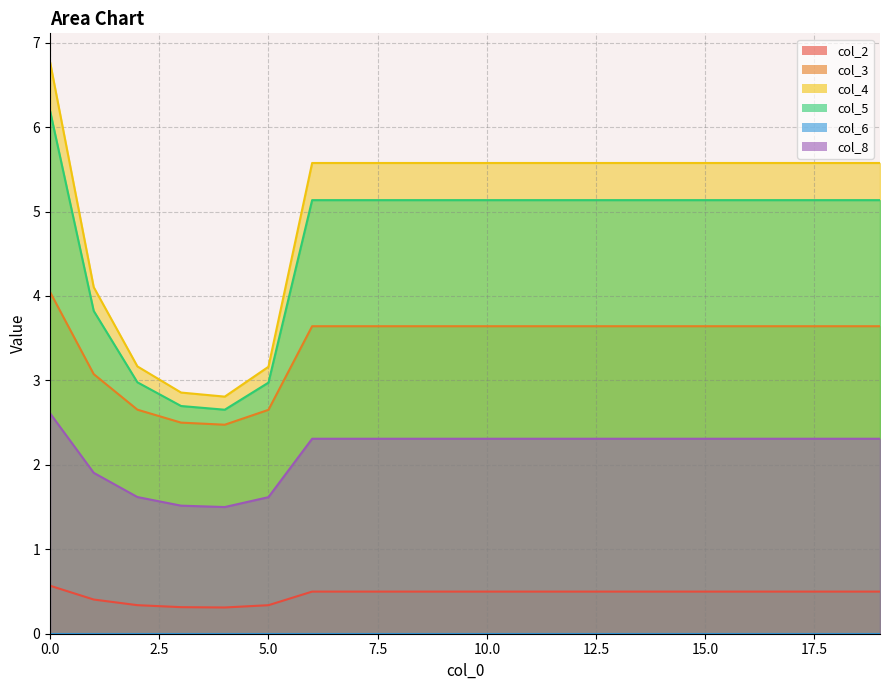

List the series in order of their peak value, highest first.

col_4, col_5, col_3, col_8, col_2